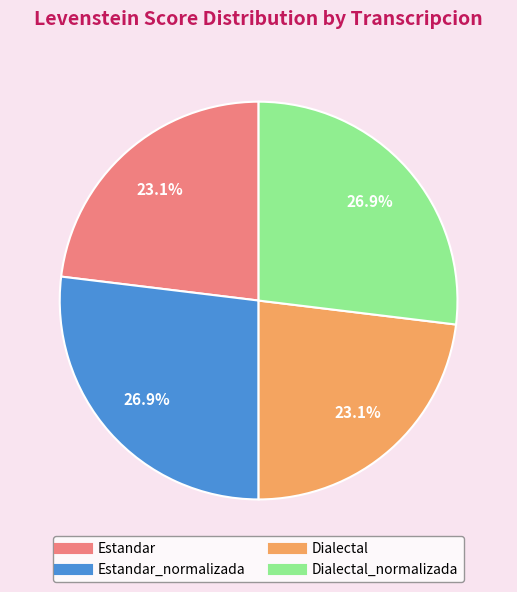

Is there a majority slice in this chart?

No